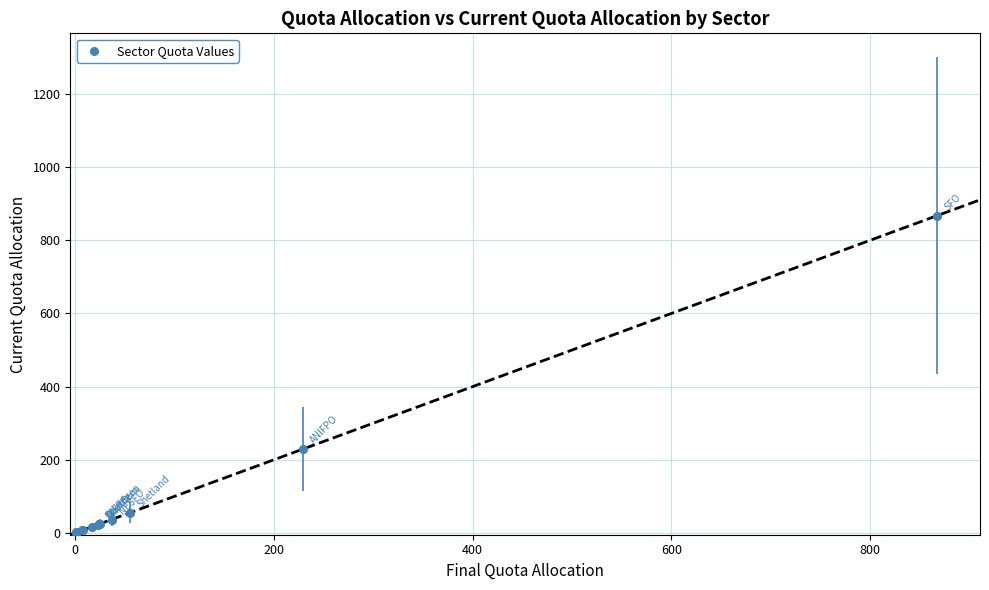

What Y value in the scatter plot is closest to 433?

228.8